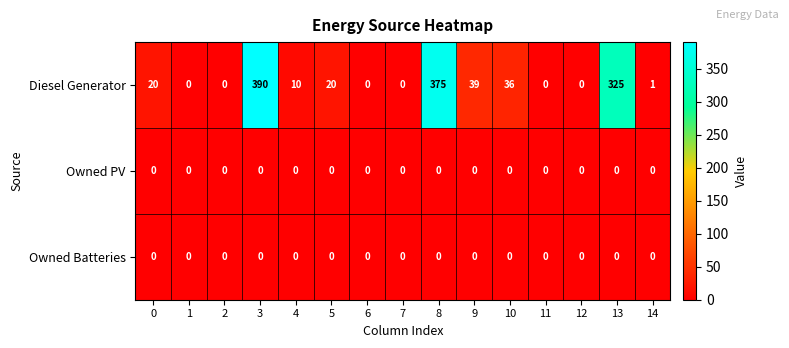

At which category is the sum across all series the highest?

3